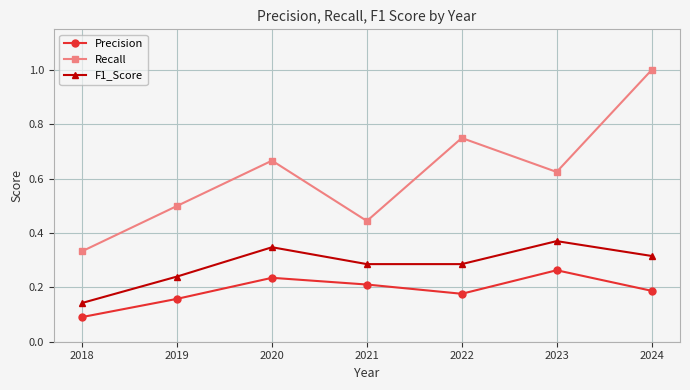

The Precision series shows 0.2 at 2020. True or false?

True